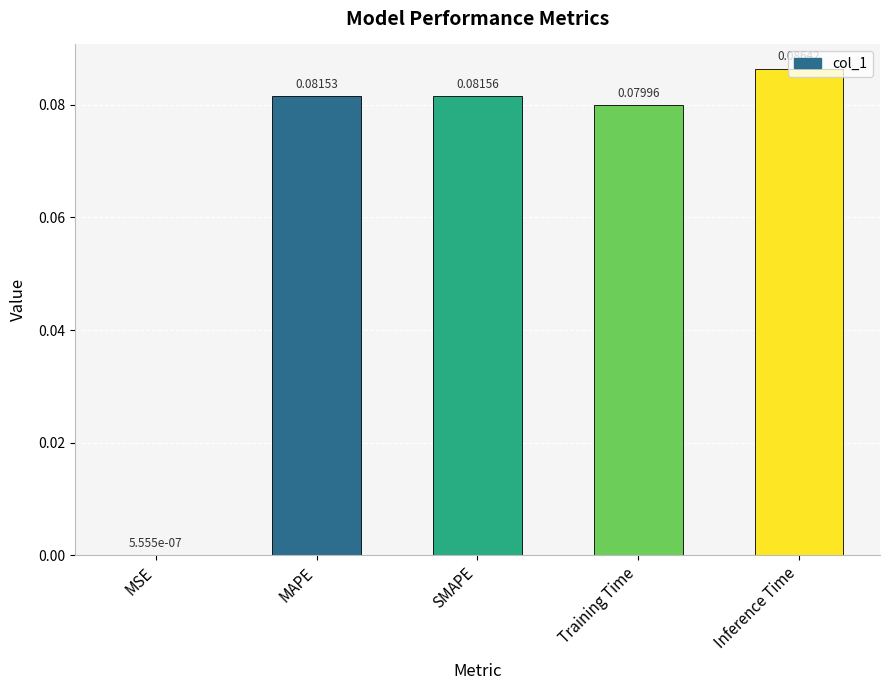

Which category has the highest value across all series?

Inference Time